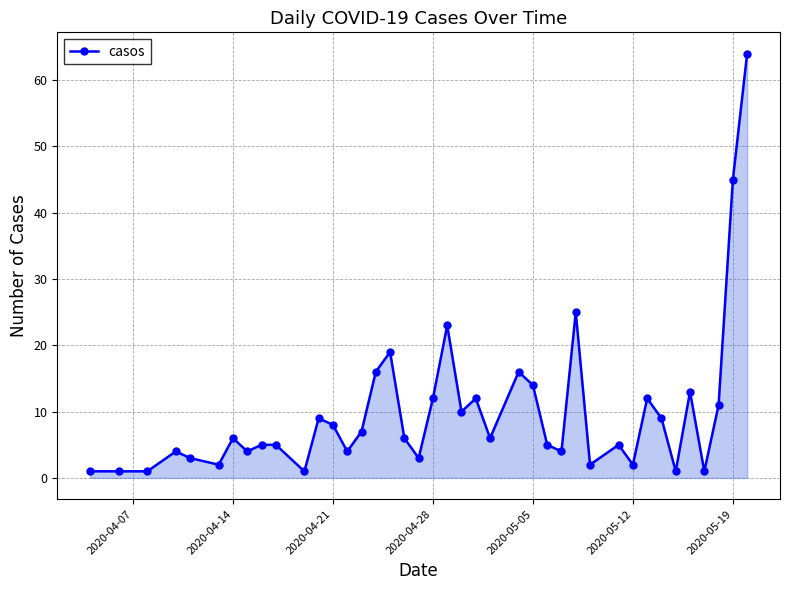

How many lines are shown in the chart?

1